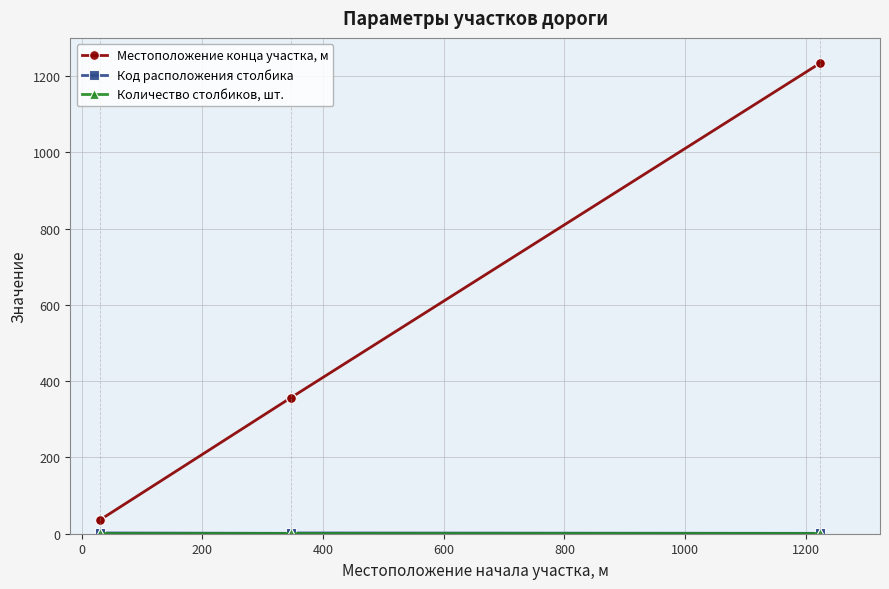

Is the value of Код расположения столбика at 0 greater than the value of Местоположение конца участка, м at 200?

No